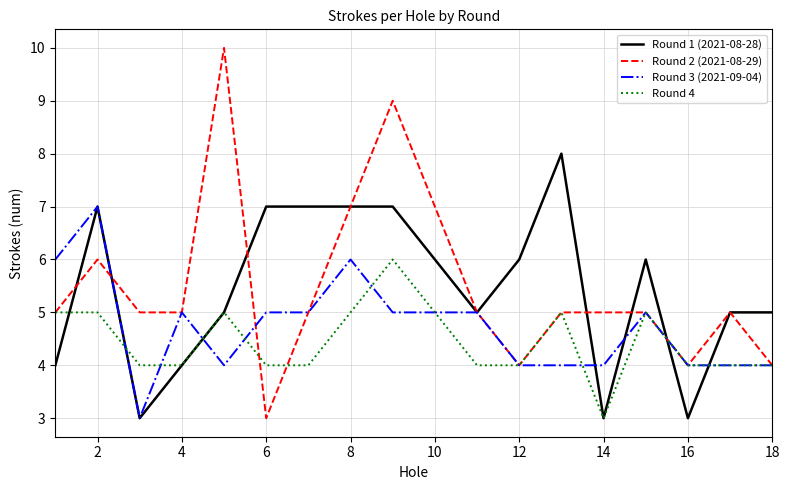

What is the minimum value shown in the chart?

3